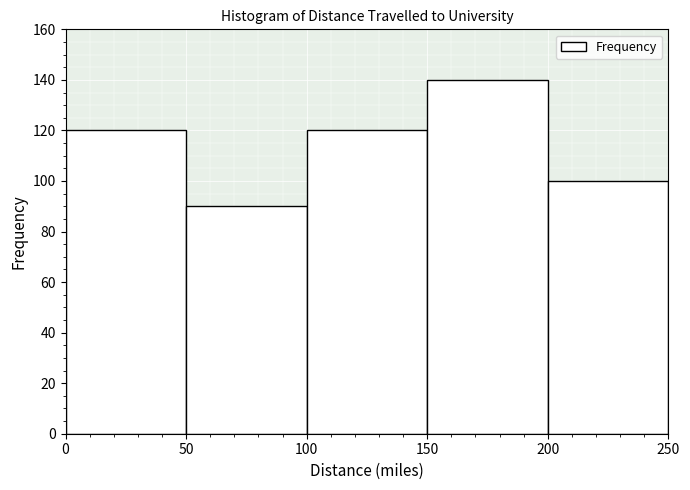

Which range on the x-axis has the tallest bar?

150 to 200